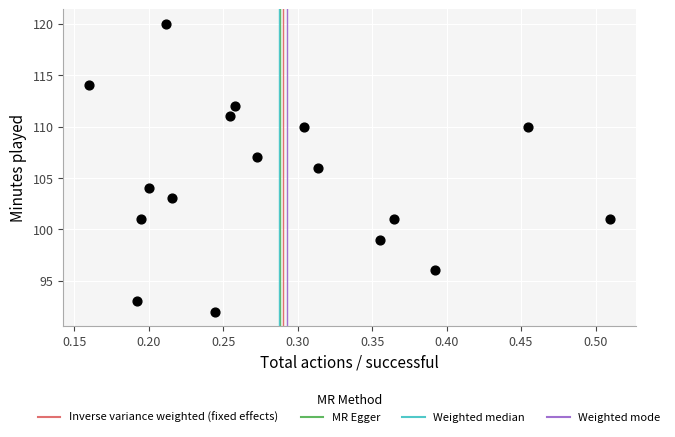

What is the range of Y values (max minus min)?

28